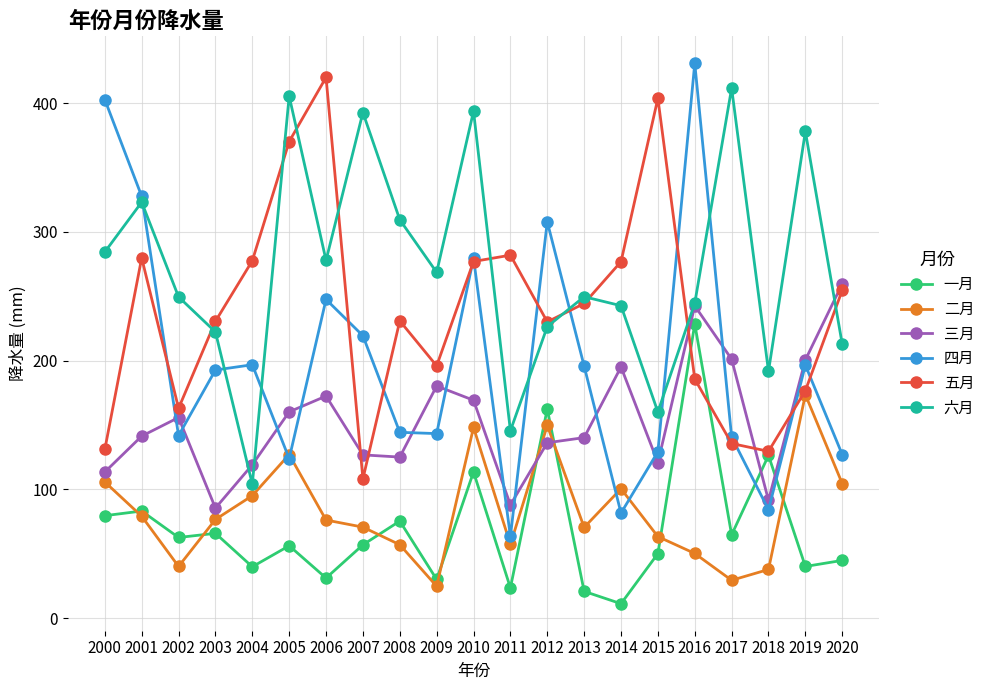

At which category does 四月 reach its first local valley?

2002